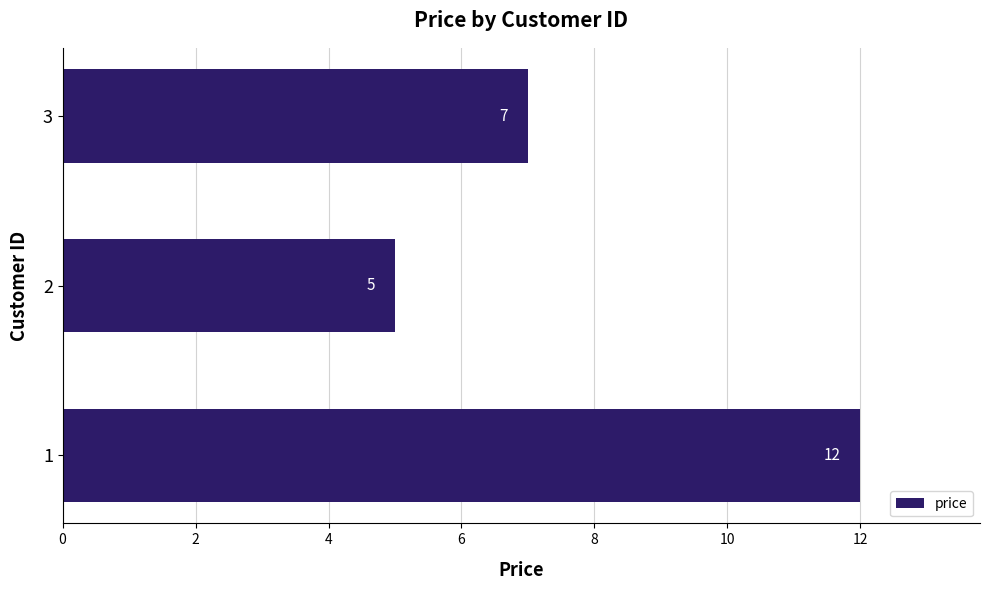

What is the difference between the maximum and minimum values?

7